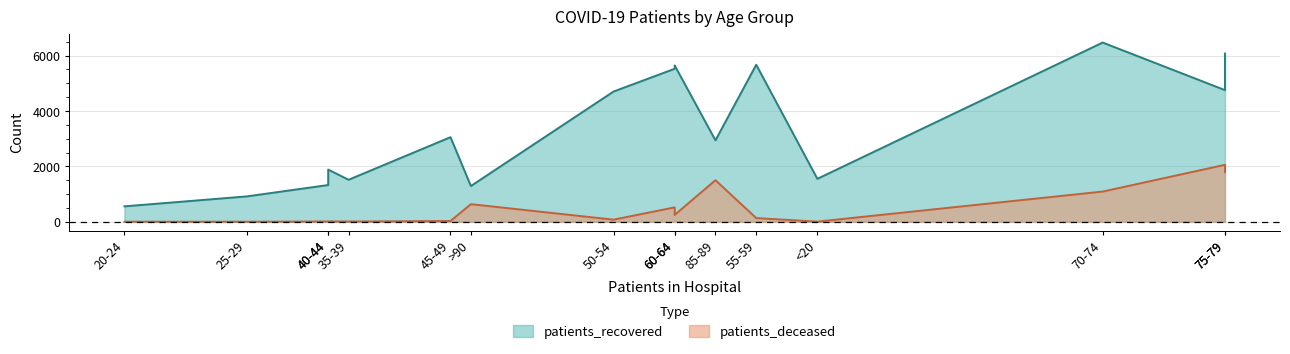

True or false: patients_deceased and patients_recovered intersect in this chart.

False